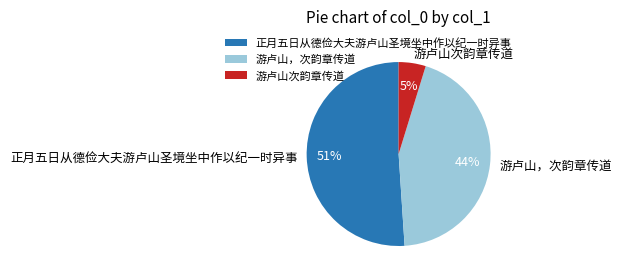

Which category has the biggest portion of the pie?

正月五日从德俭大夫游卢山圣境坐中作以纪一时异事